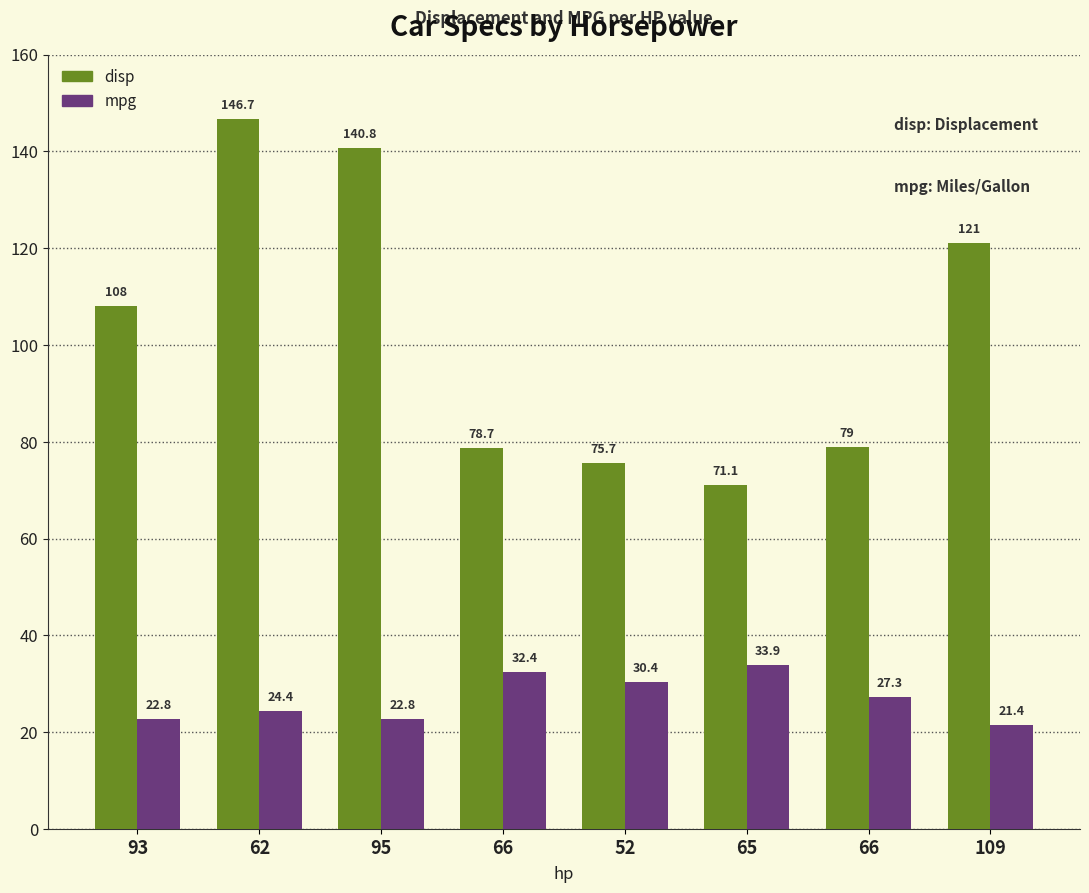

How many categories are shown in the chart?

8